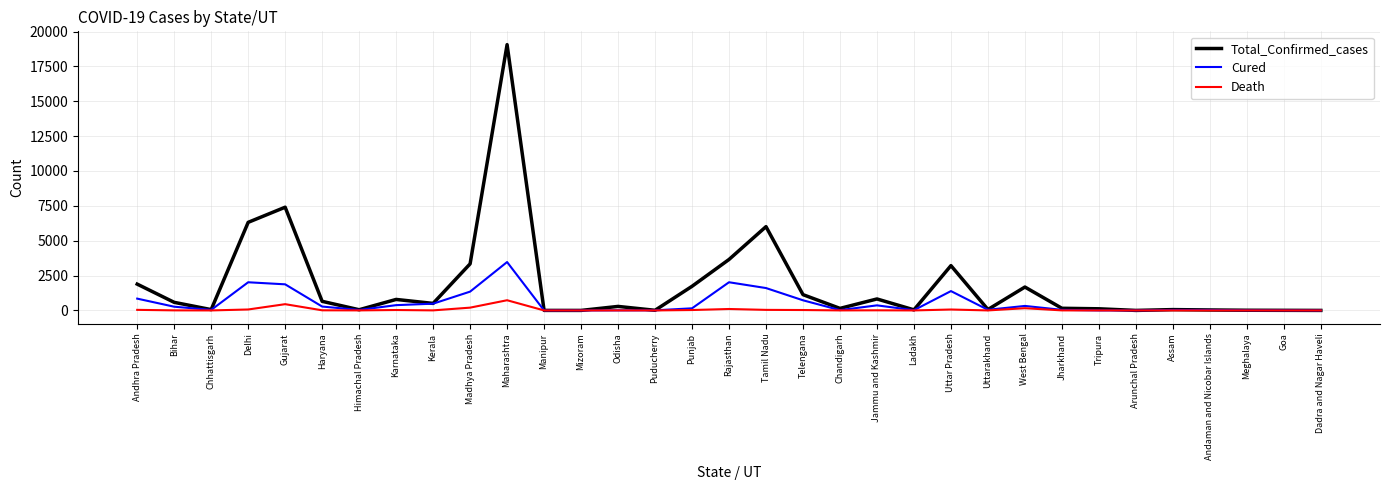

Where does the Total_Confirmed_cases series first go above 288?

Andhra Pradesh